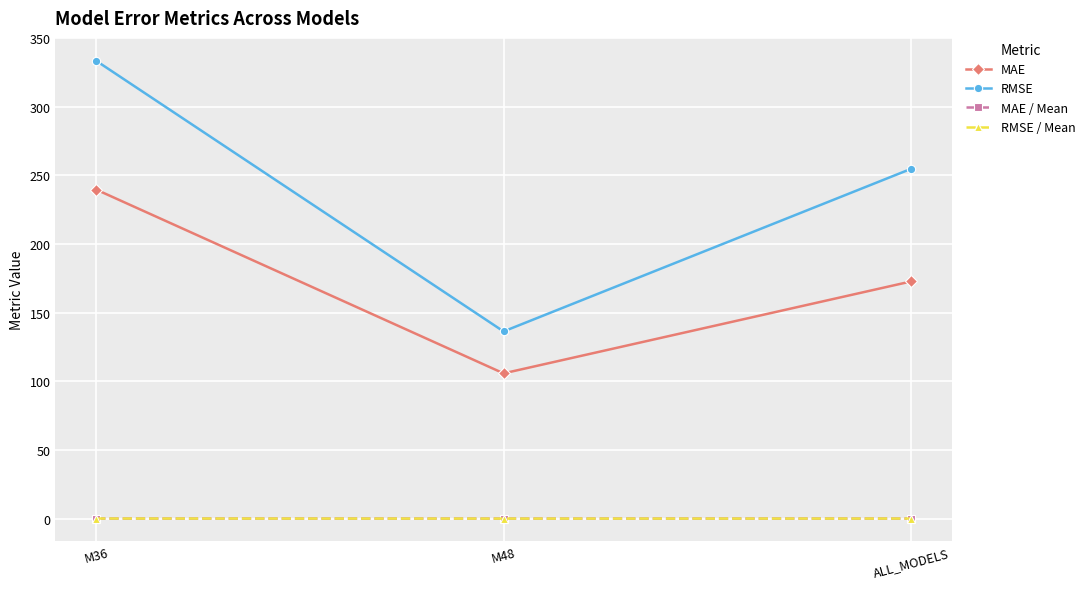

What is the label of the 2nd point from the left?

M48